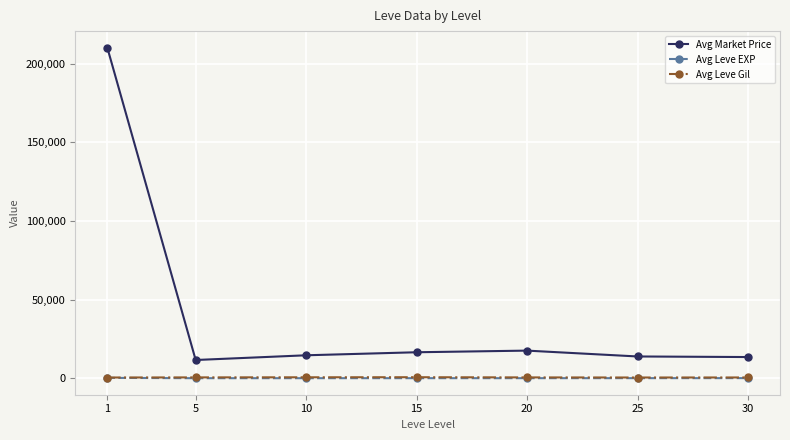

The Avg Market Price series shows 13817.5 at 25. True or false?

True